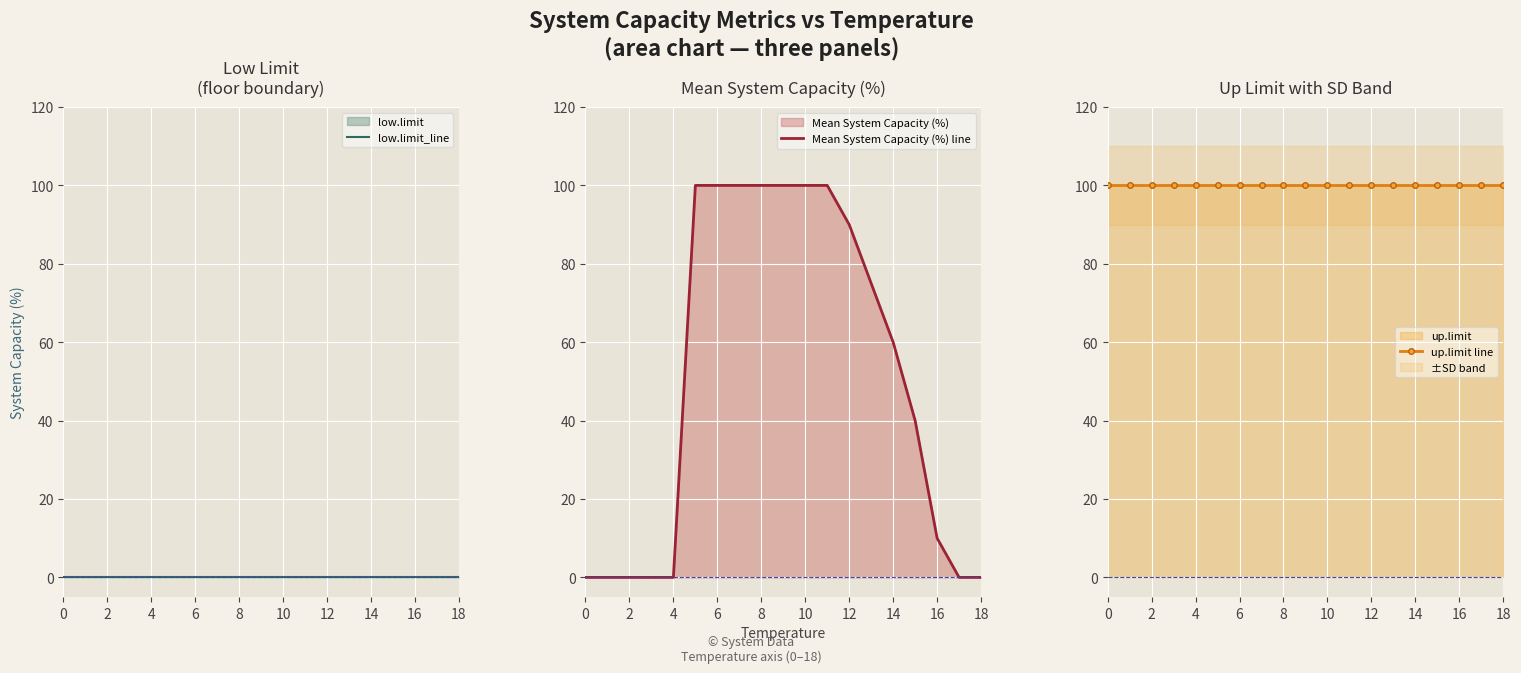

The value of Mean System Capacity (%) line at 16 is 14. True or false?

False